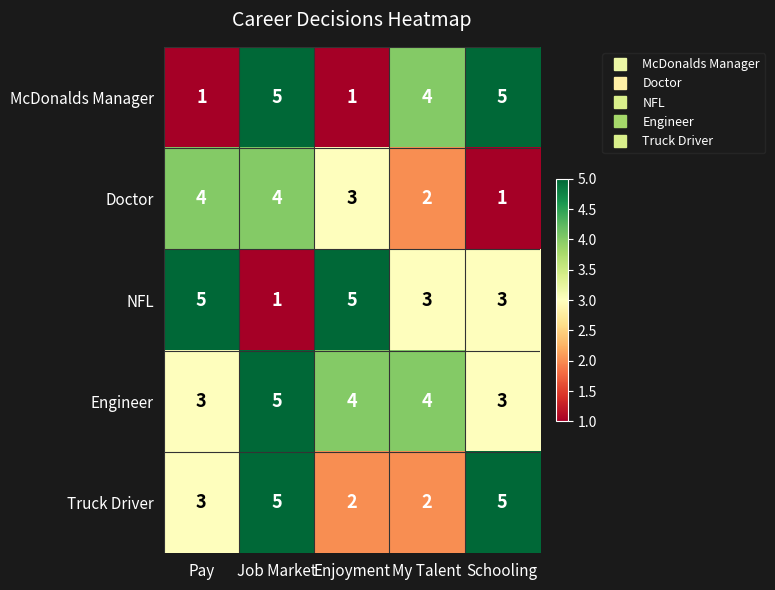

True or false: McDonalds Manager has a value of 5 at Job Market.

True